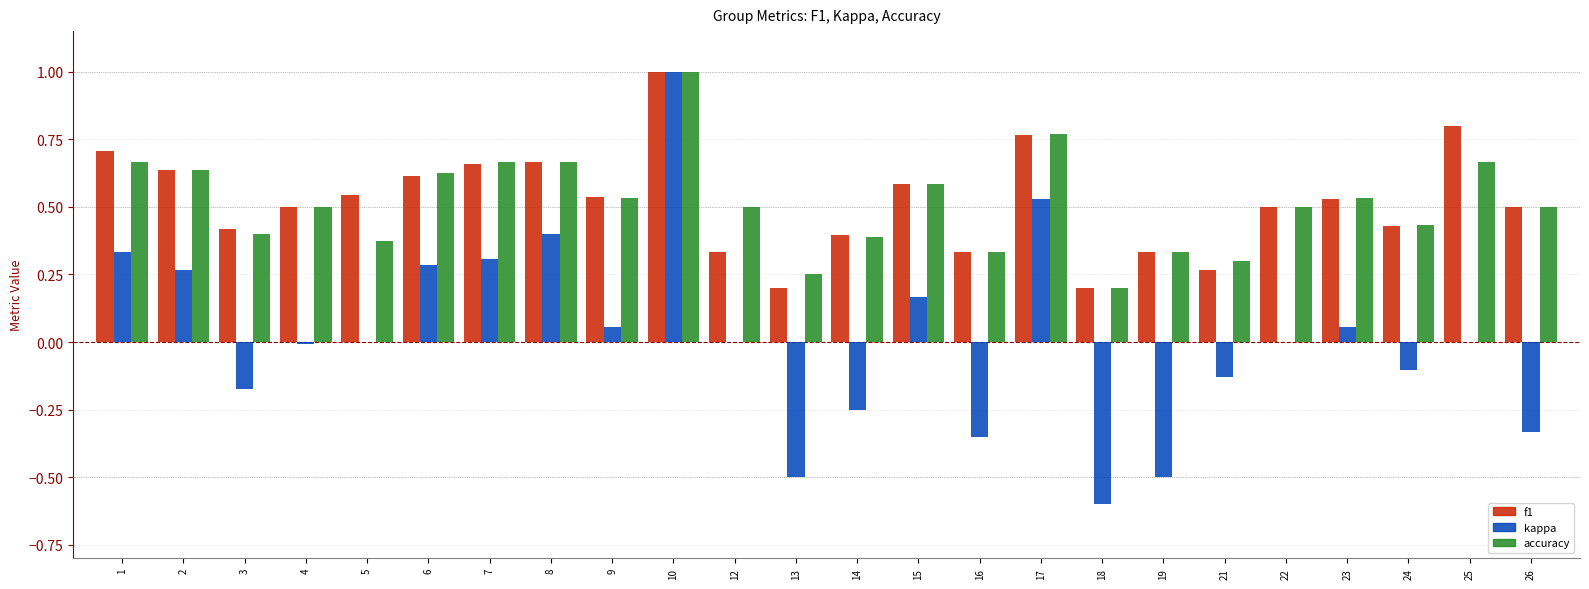

What is the maximum value for accuracy?

1.0